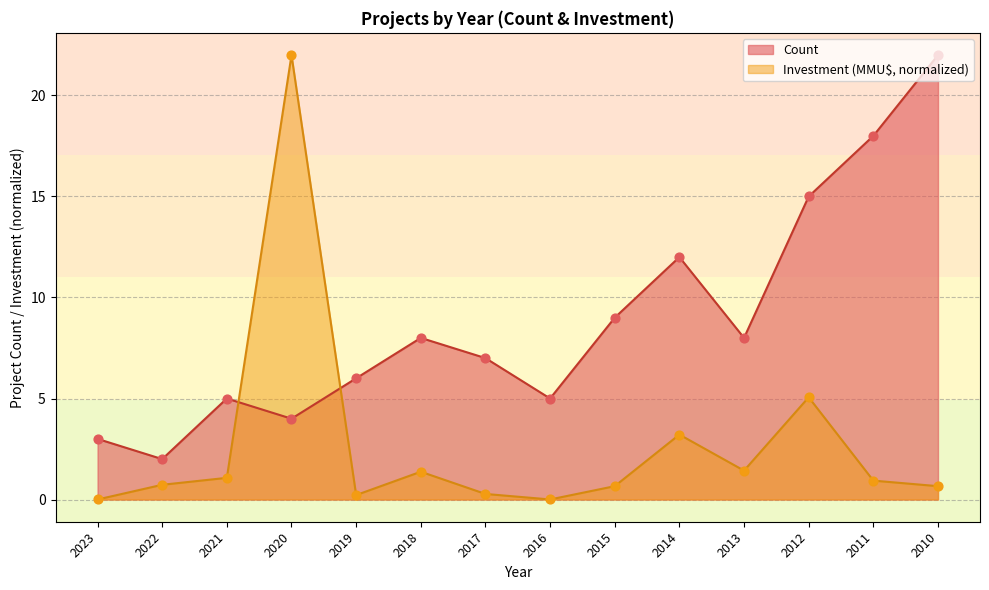

What are all the series names shown in the legend?

Count, Investment (MMU$, normalized)